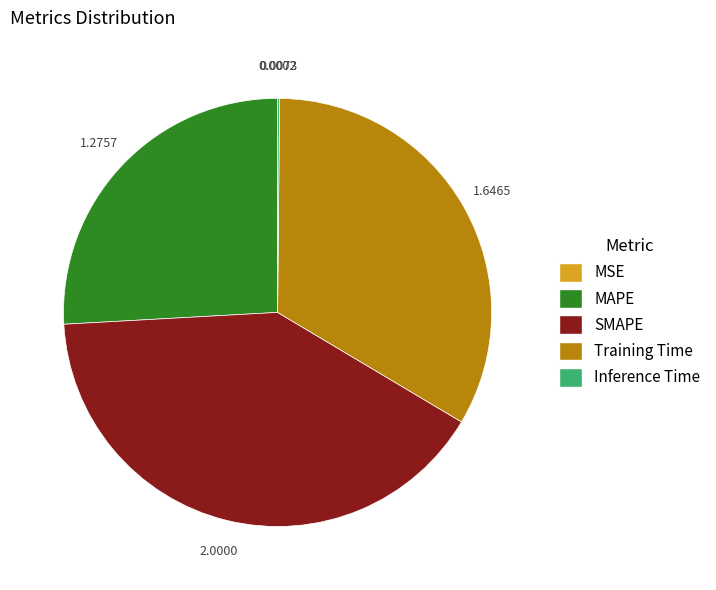

Does any single category account for the majority?

No